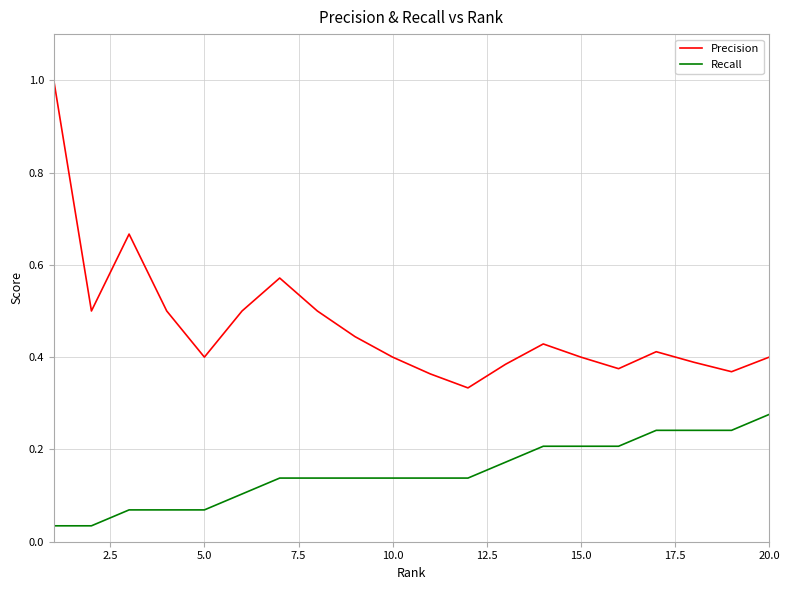

What are all the series names shown in the legend?

Precision, Recall